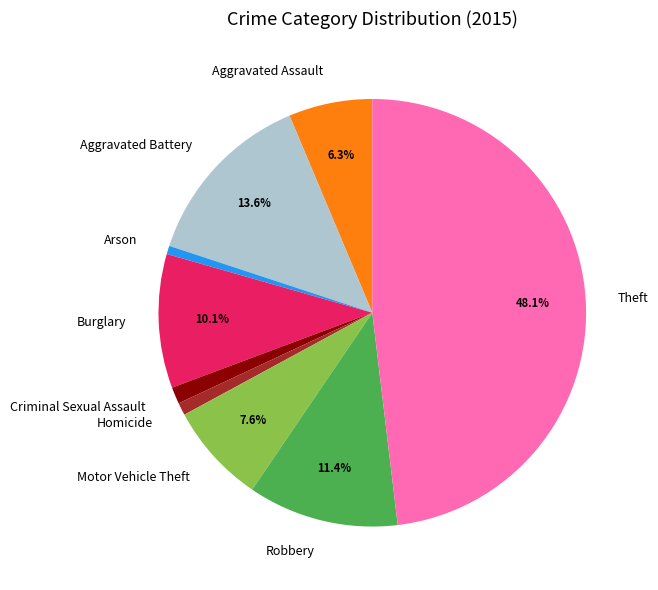

What percentage is the Burglary slice, to the nearest percent?

10%